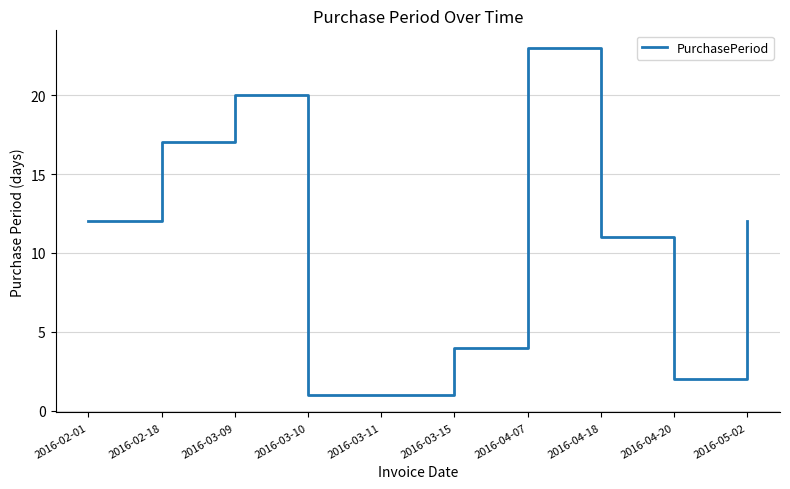

What is the sum of all values?

103